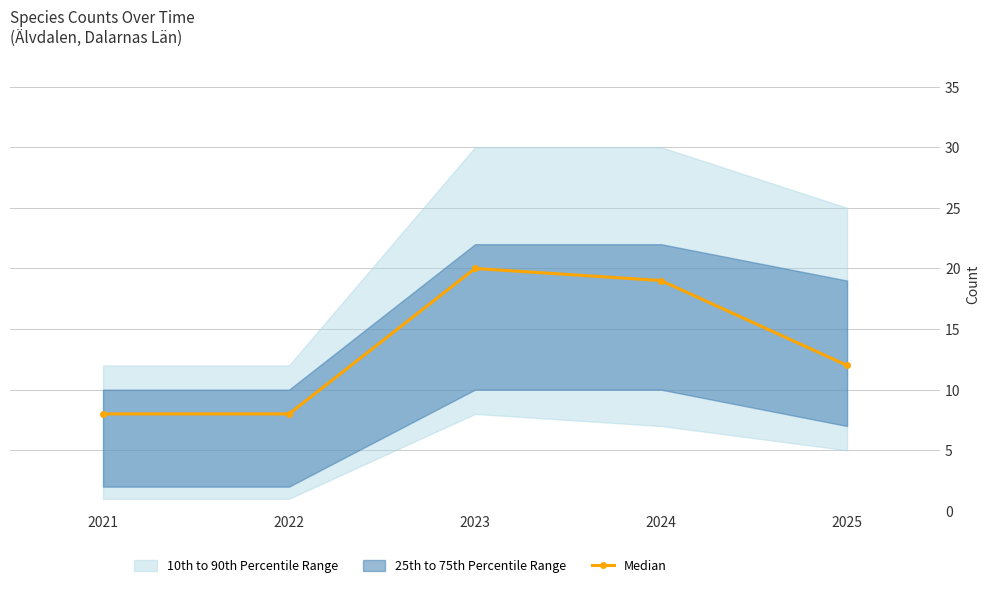

Reading left to right, what are all the values shown in this chart?

2021=8	2022=8	2023=20	2024=19	2025=12